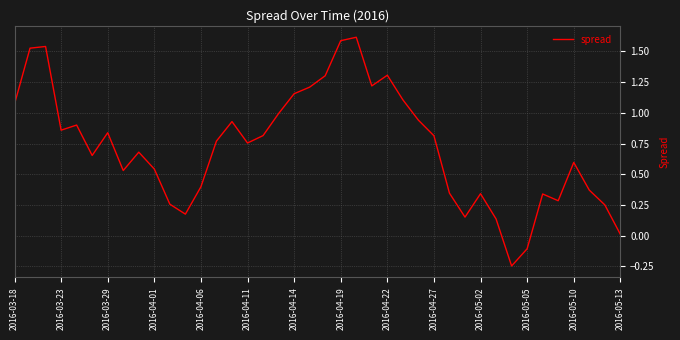

What is the difference between the maximum and minimum values?

1.9